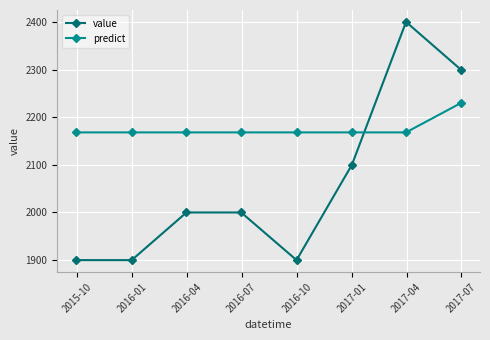

What is the maximum value for value?

2400.0